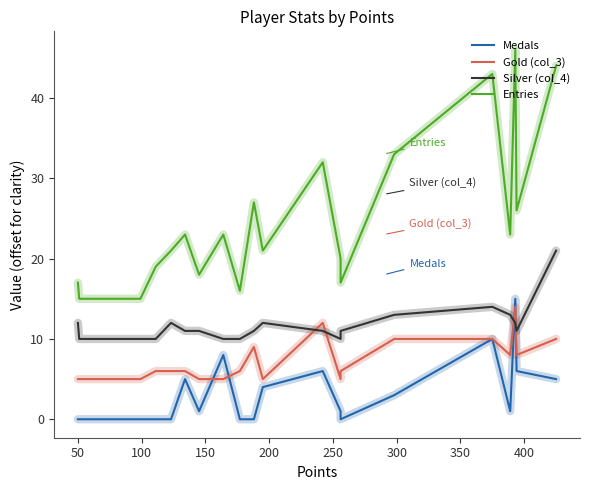

True or false: Gold (col_3) and Silver (col_4) intersect in this chart.

True